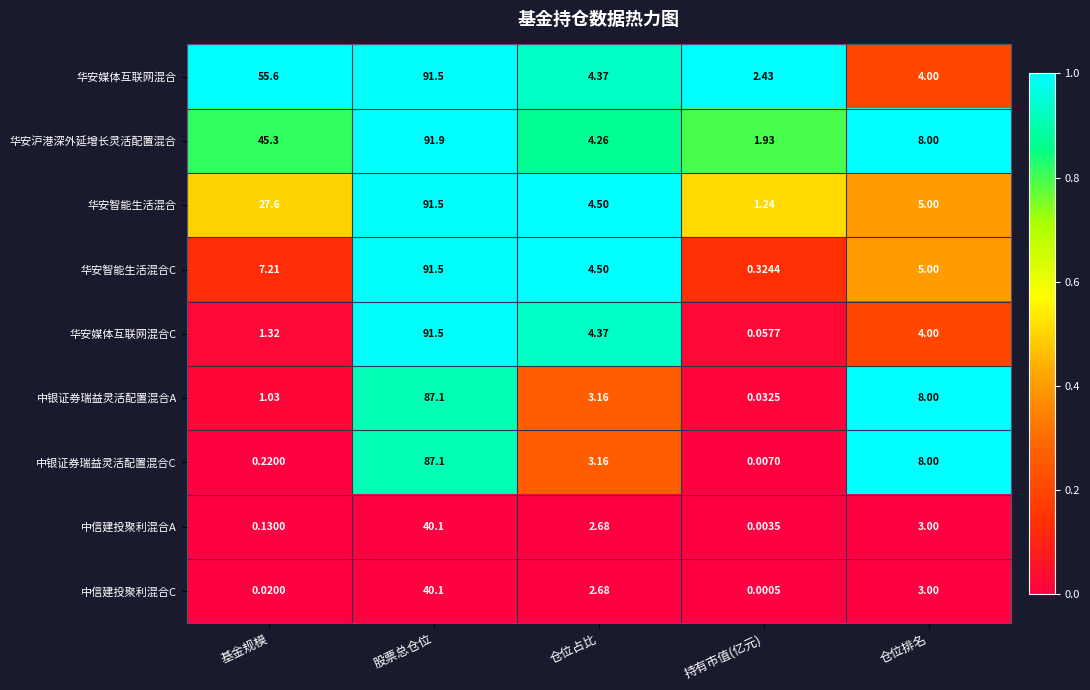

Which category has the lowest value across all series?

持有市值(亿元)